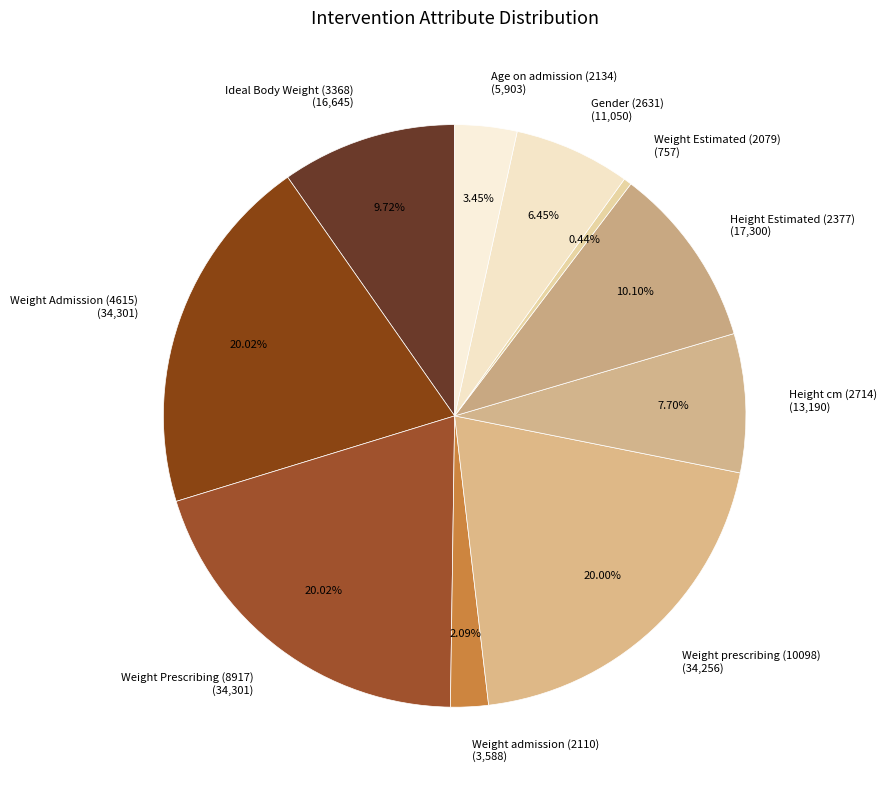

To the nearest percent, what is the difference between the largest and smallest slice percentages?

20%